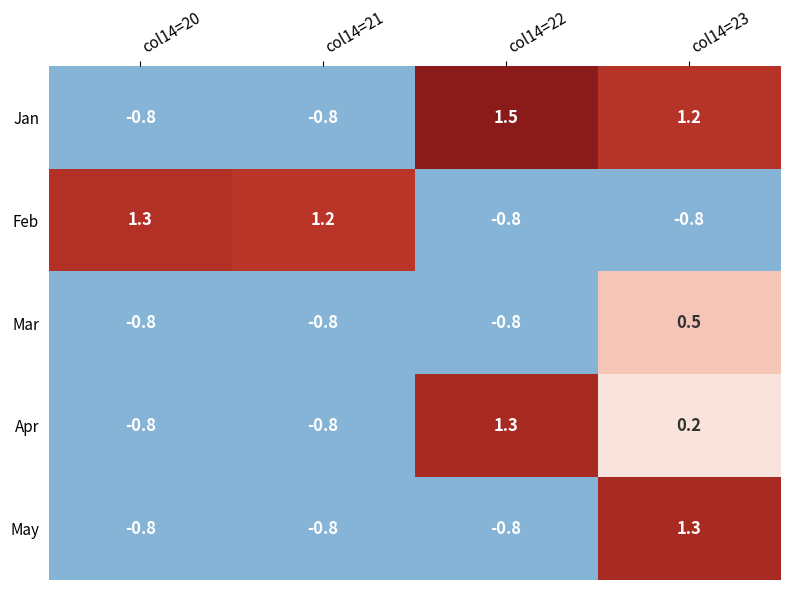

What is the difference between the highest and lowest values at col14=23?

2.1